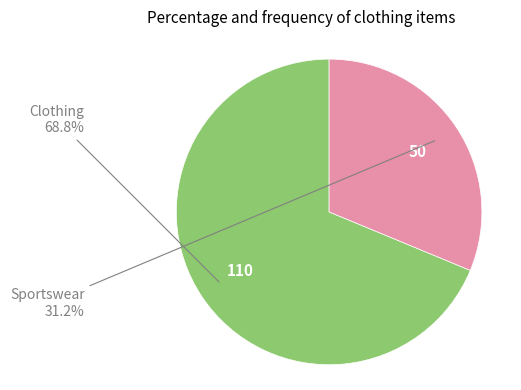

Count the number of slices in the pie.

2